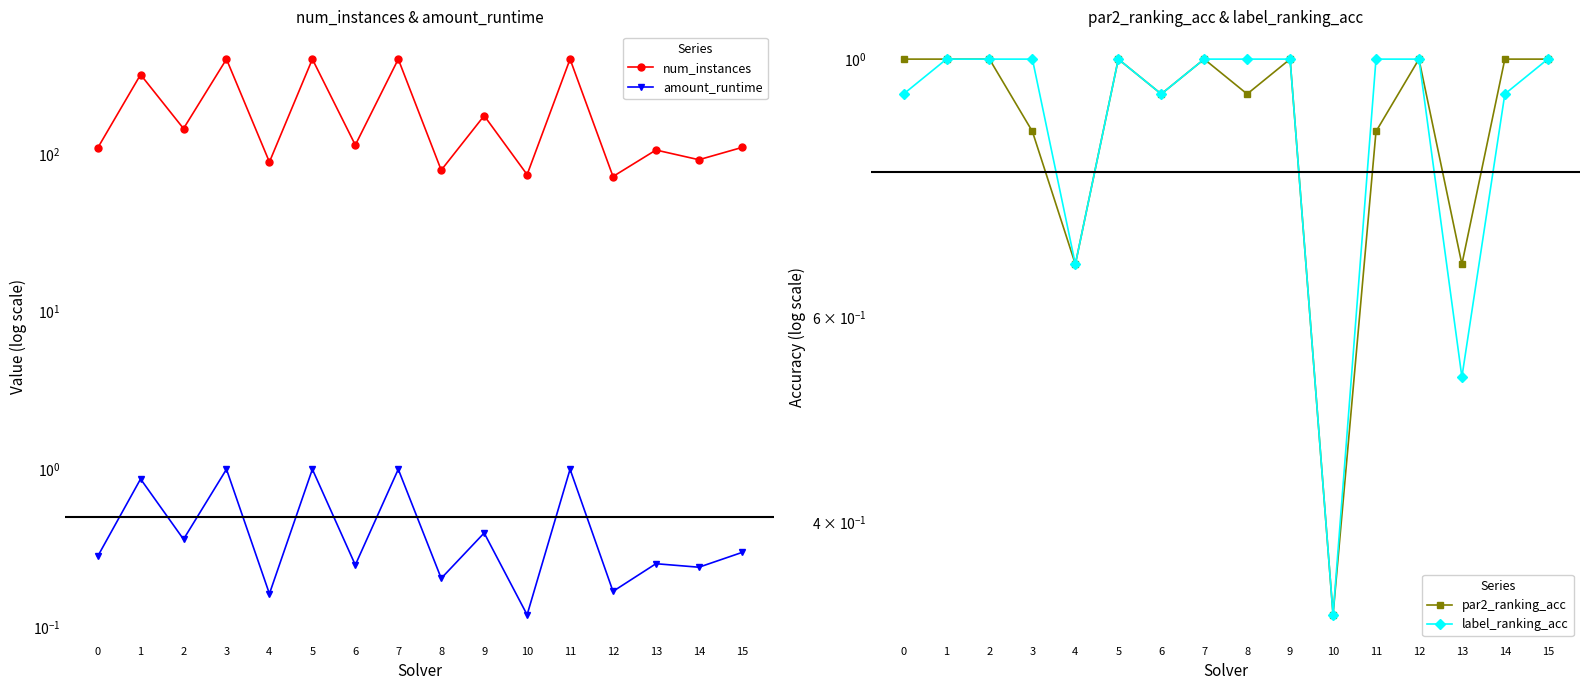

Is the value of amount_runtime at 2 greater than the value of label_ranking_acc at 4?

No